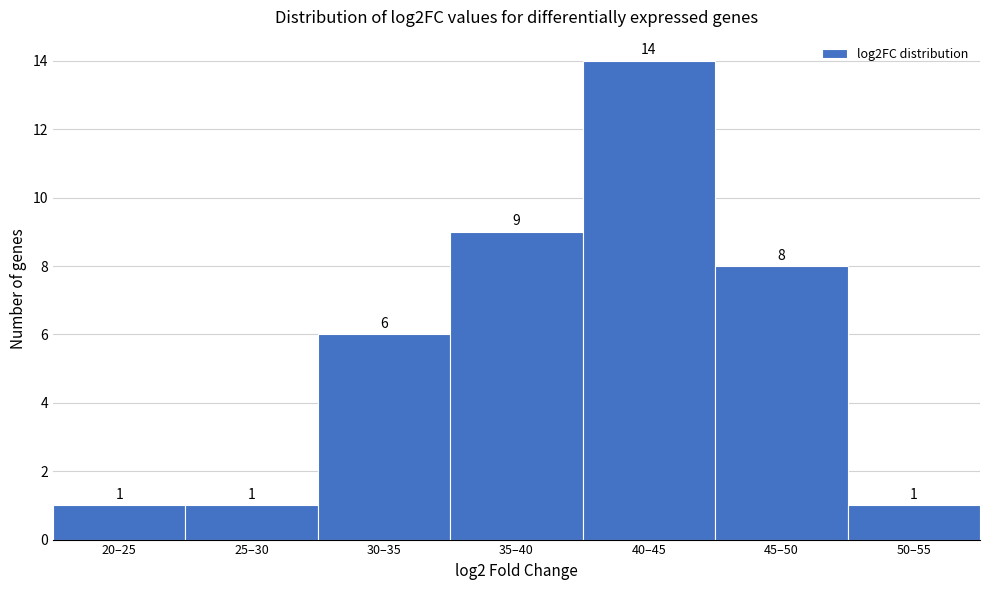

Reading right to left, what are all the values shown in this chart?

50–55=1	45–50=8	40–45=14	35–40=9	30–35=6	25–30=1	20–25=1